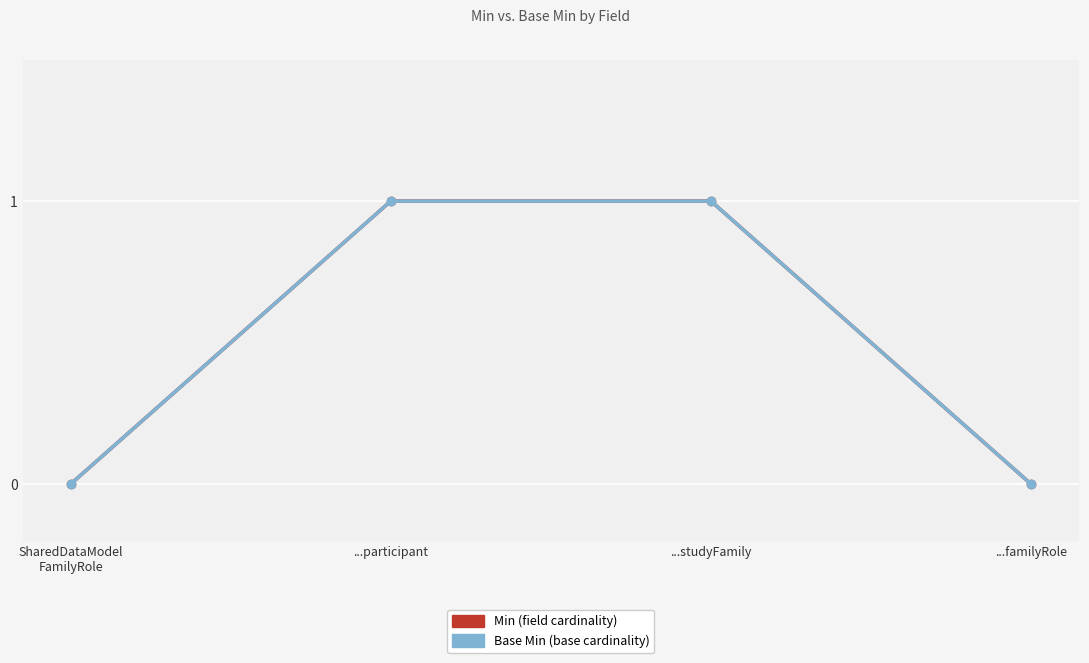

Does the chart have visible grid lines?

Yes